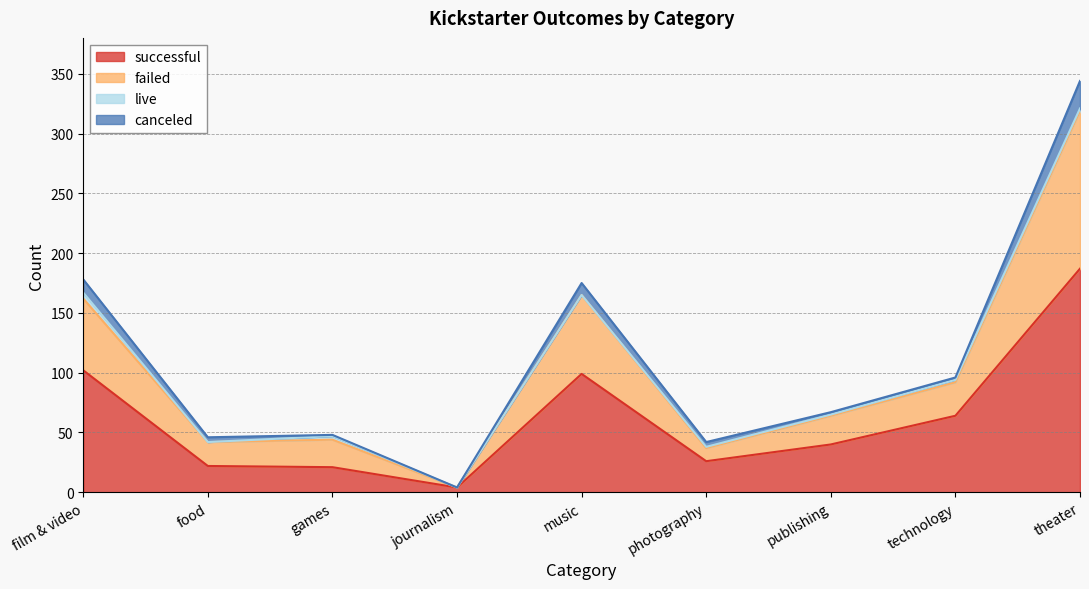

What is the average value of the successful series?

63